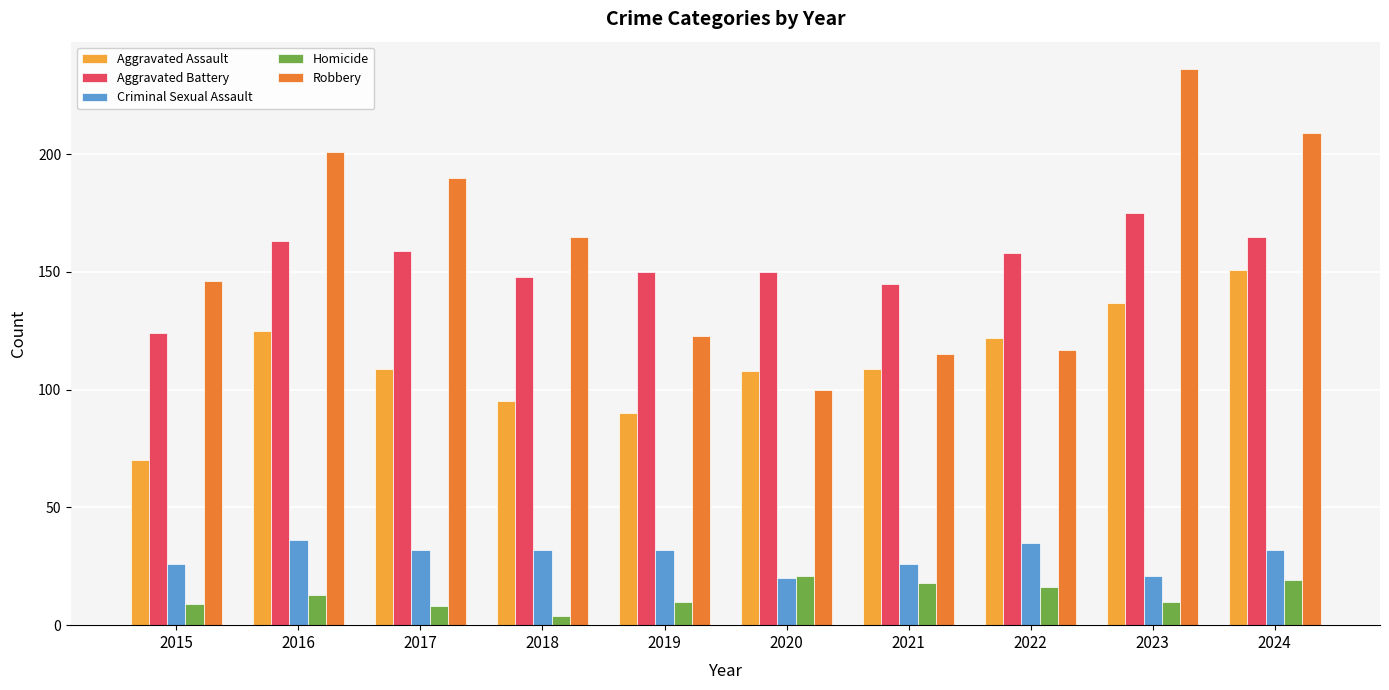

List the series in order of their peak value, lowest first.

Homicide, Criminal Sexual Assault, Aggravated Assault, Aggravated Battery, Robbery